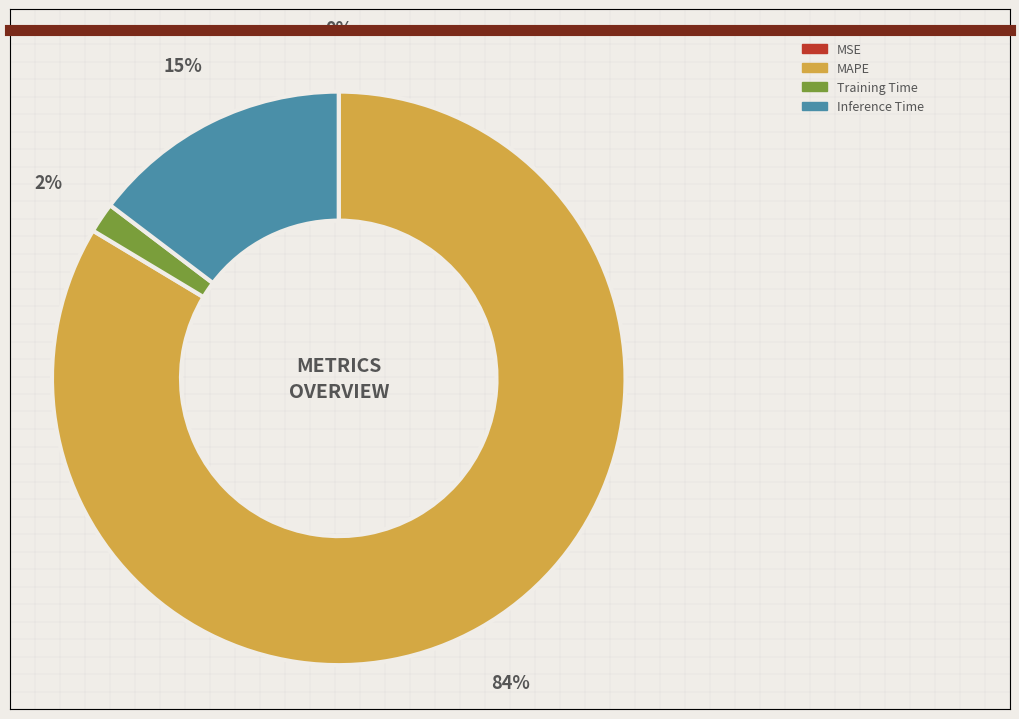

Is the sum of Inference Time and Training Time greater than half?

No